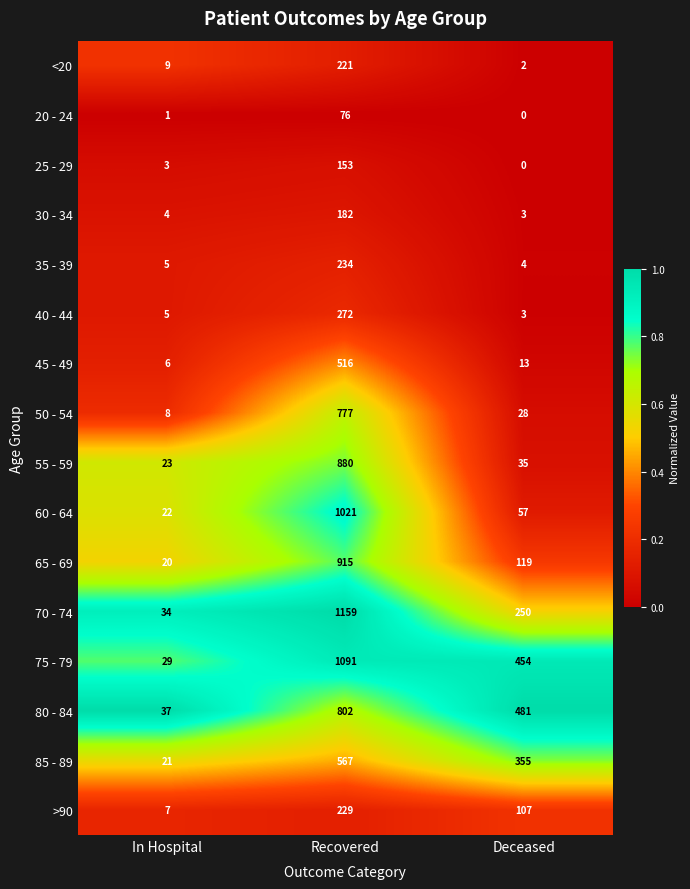

At which category does the chart reach its minimum across all series?

Deceased